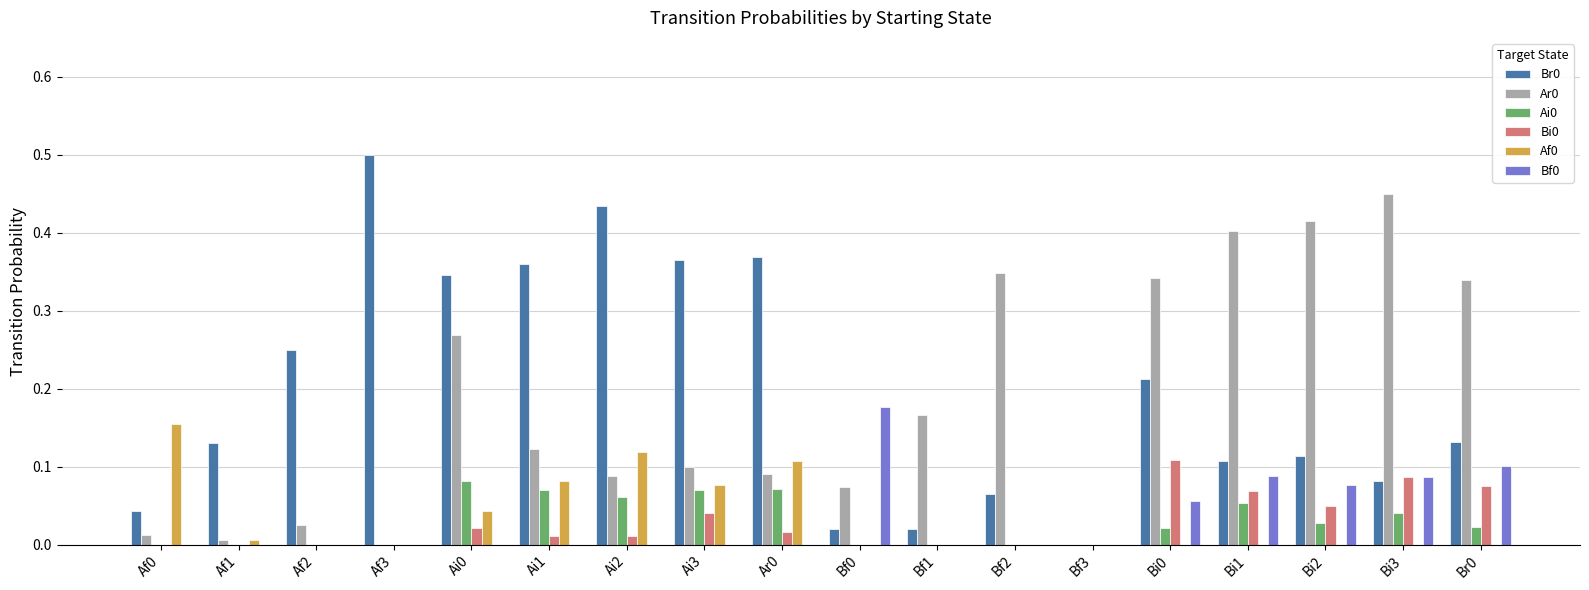

What is the sum of all Ar0 values?

3.2